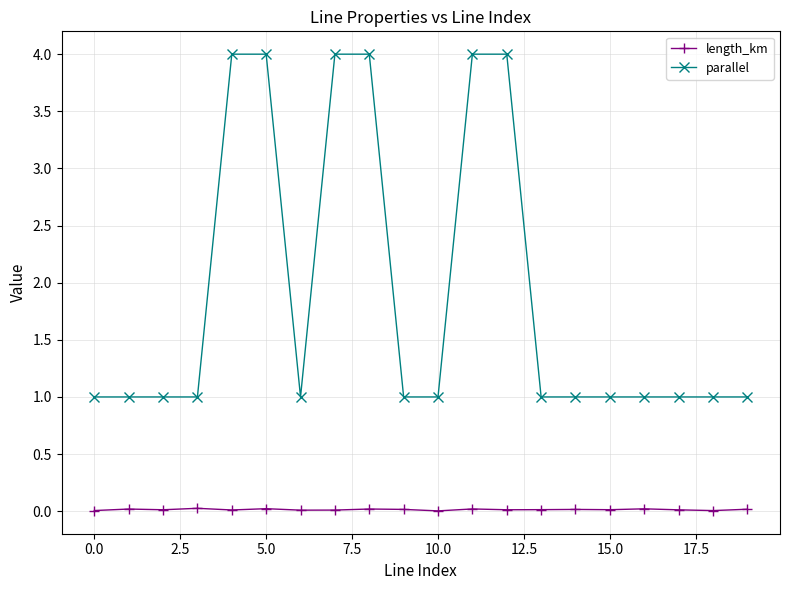

Which series has the largest total across all categories?

parallel